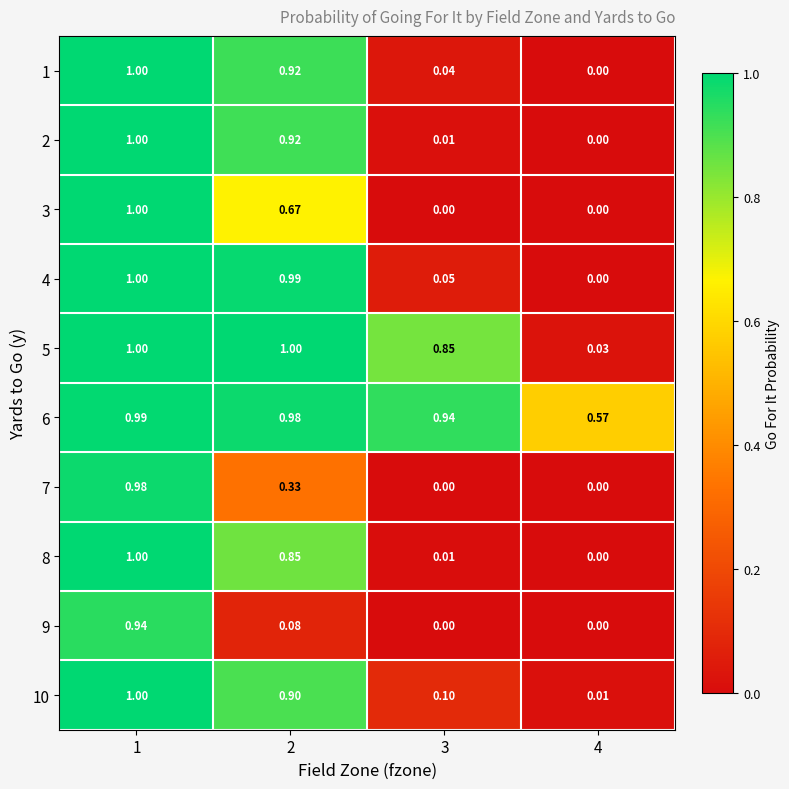

Is the value of 8 at 4 greater than the value of 6 at 1?

No